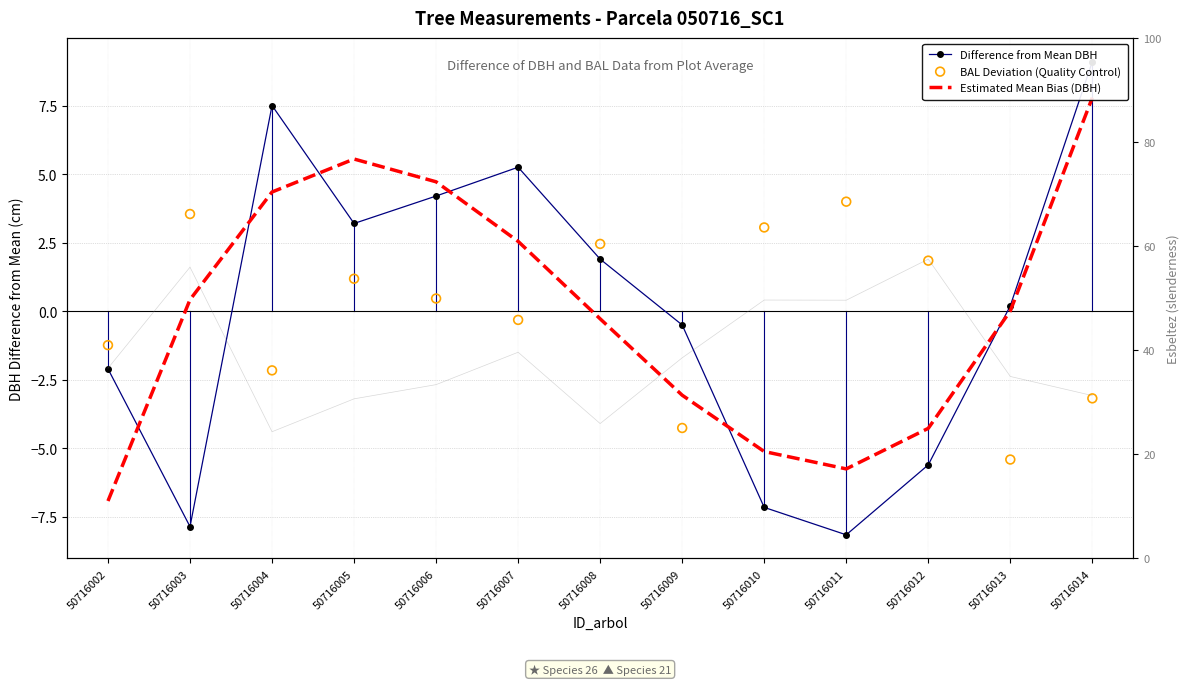

At how many categories does at least one series exceed -7?

13